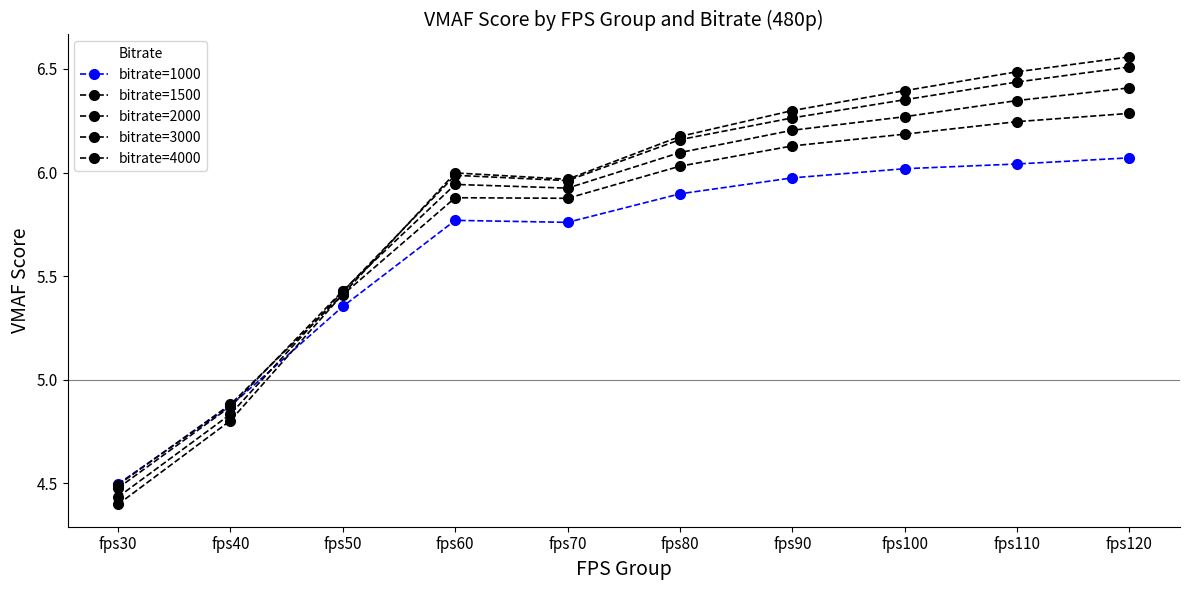

What is the lowest value of the bitrate=2000 series?

4.5